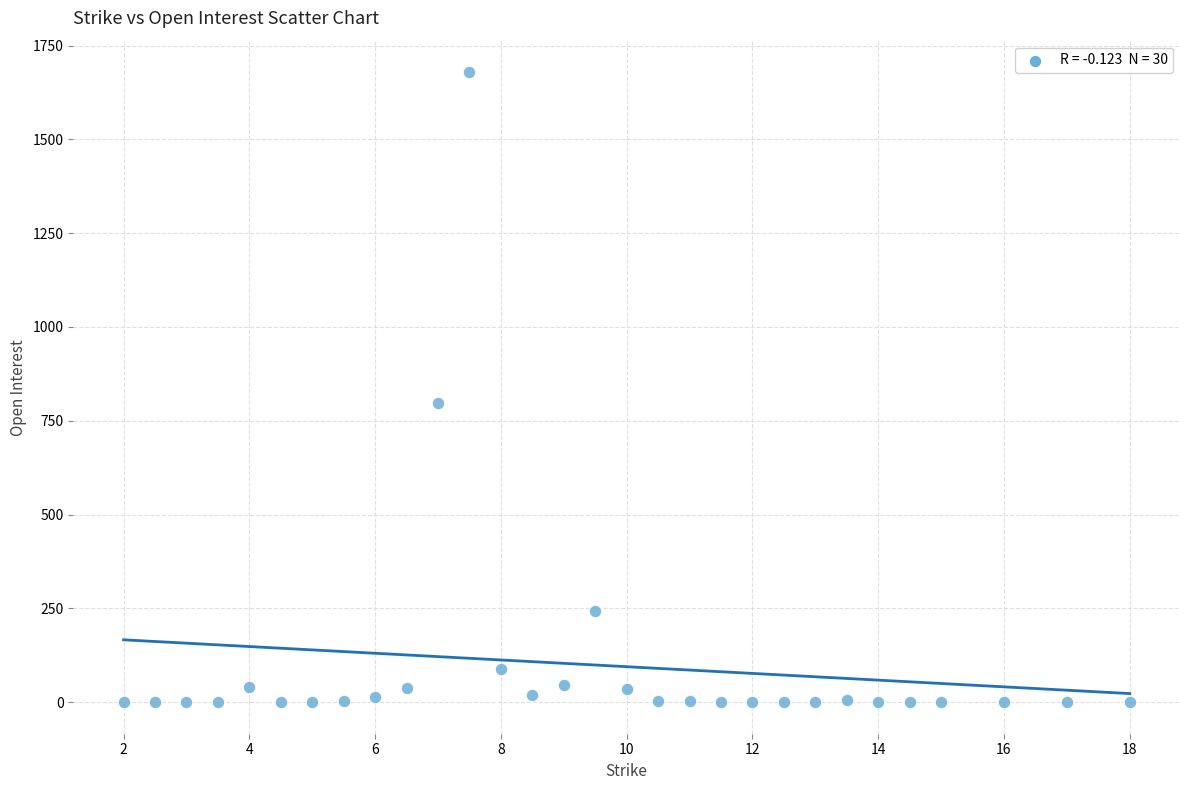

What Y value in the scatter plot is closest to 839?

798